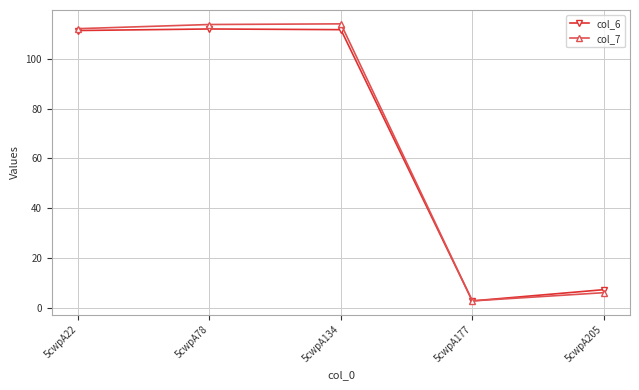

What is the smallest value displayed?

2.8